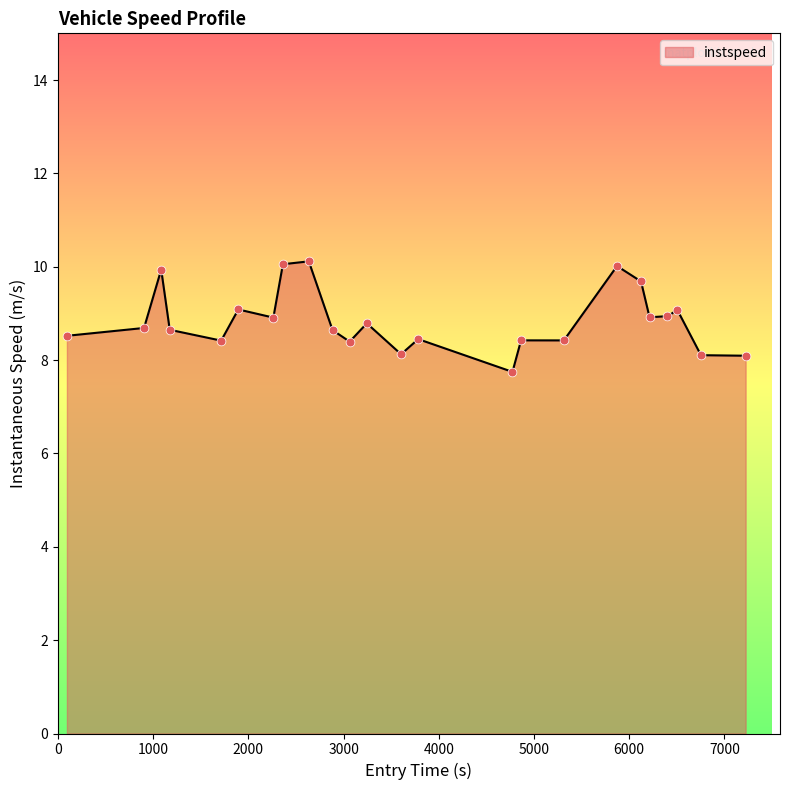

What is the greatest value displayed?

10.1